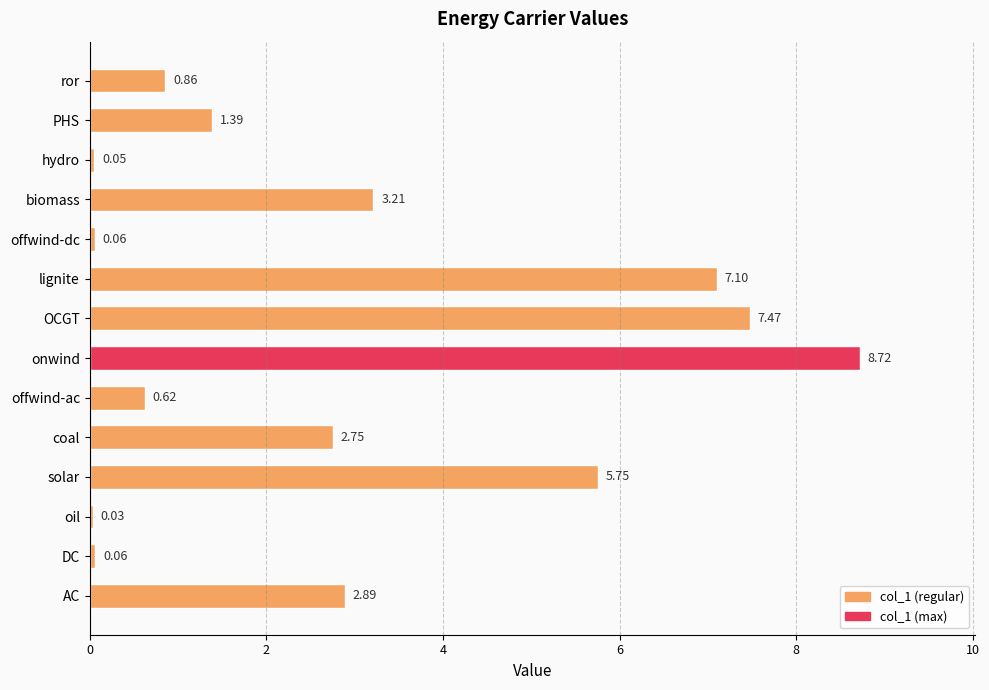

How many bars are there in total?

14